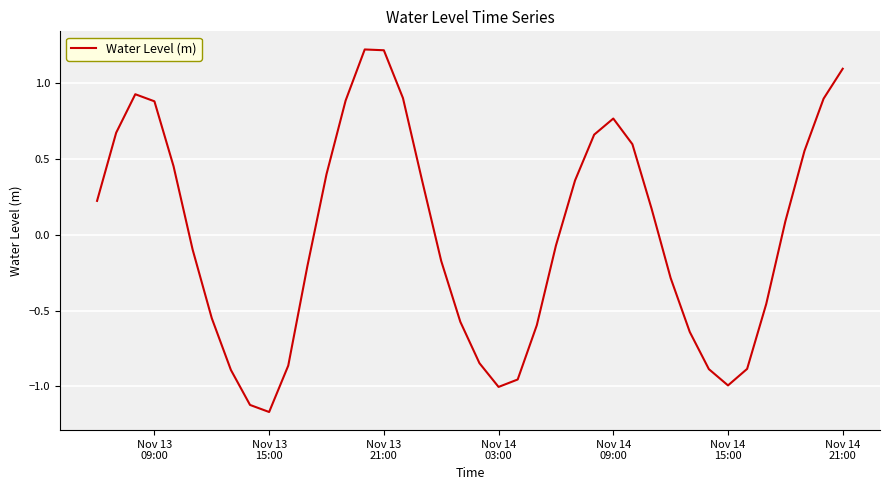

What is the difference between the maximum and minimum values?

2.4